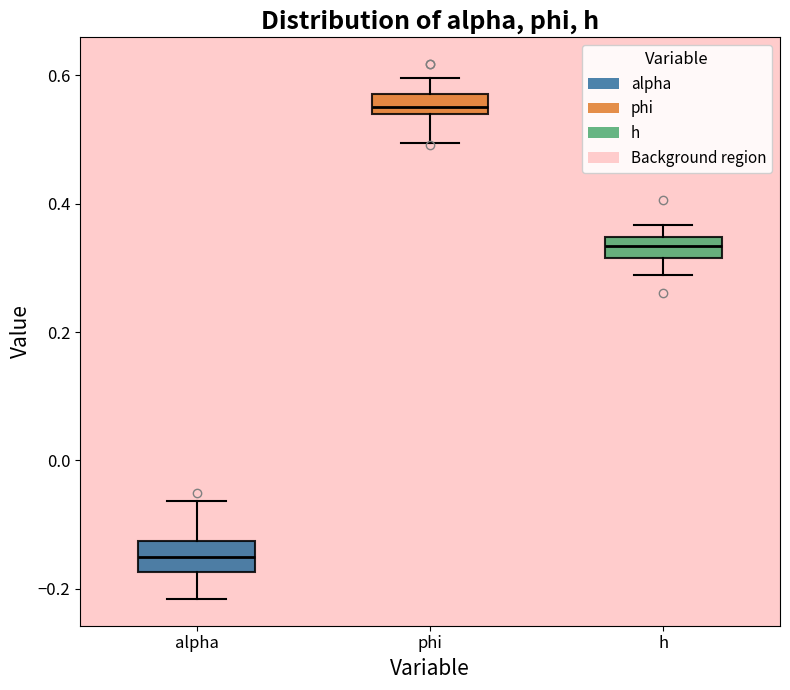

Which box has the highest median line?

phi